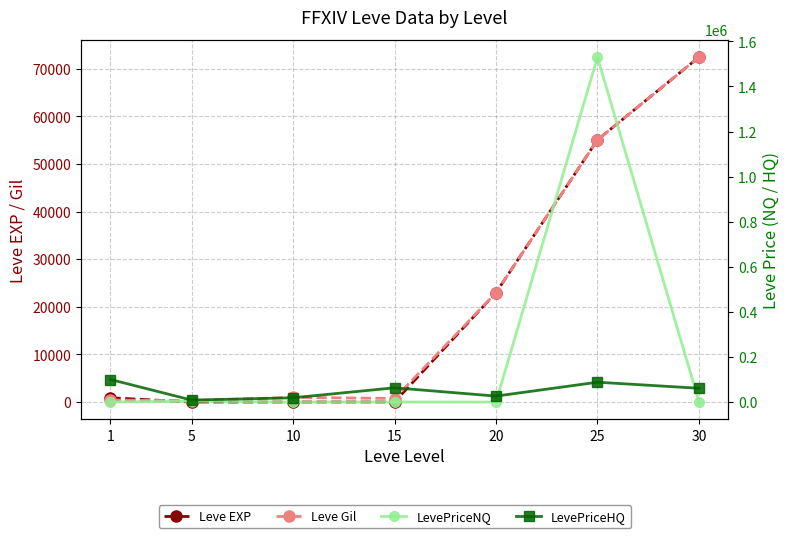

True or false: LevePriceNQ has a value of 157.5 at 10.

True